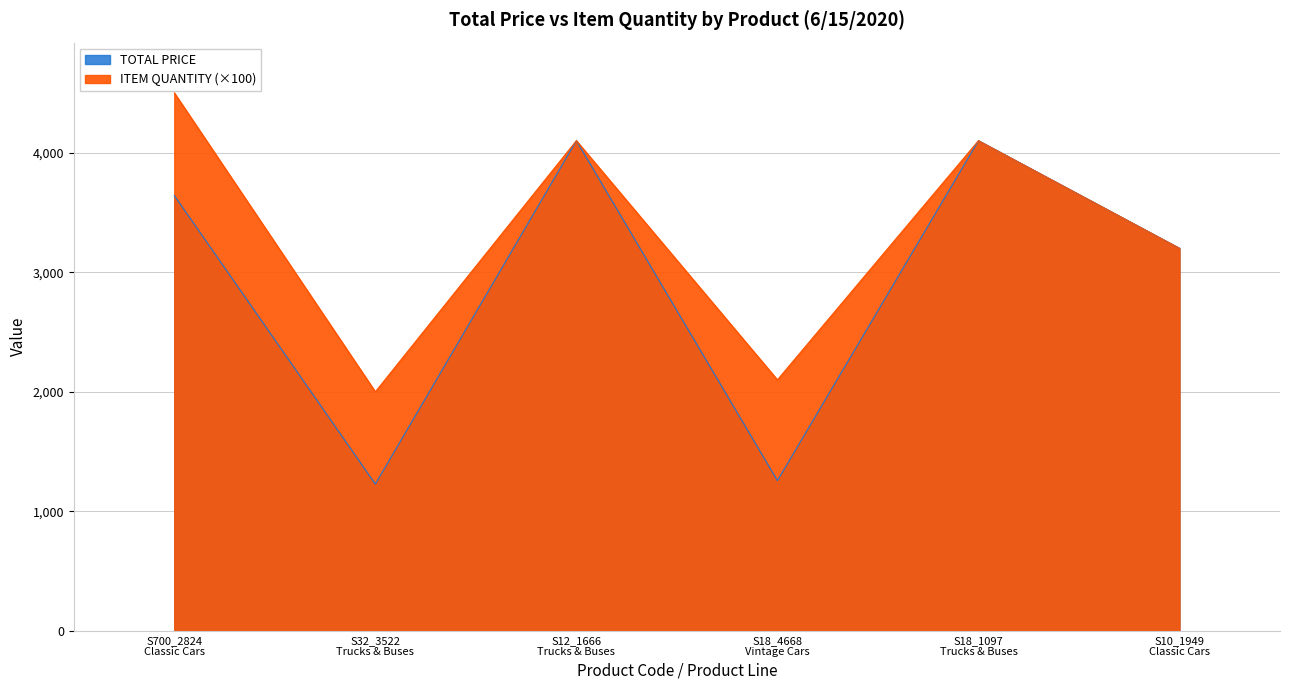

What is the difference between the highest and lowest values at S18_4668
Vintage Cars?

842.7